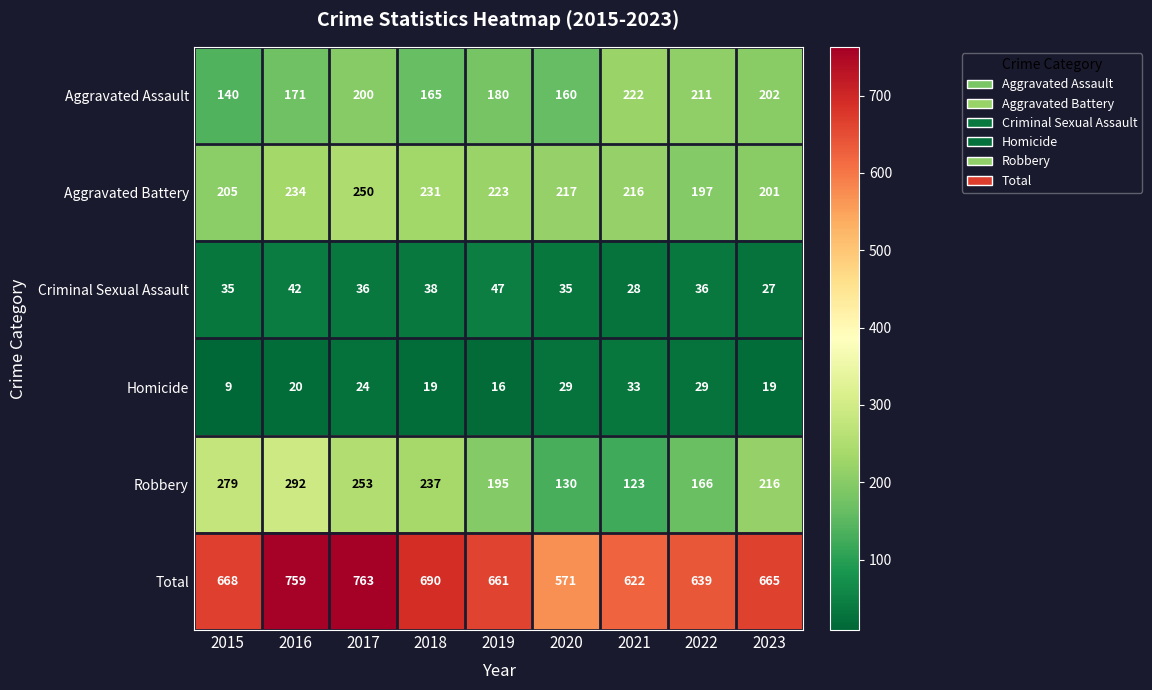

What is the minimum value shown in the chart?

9